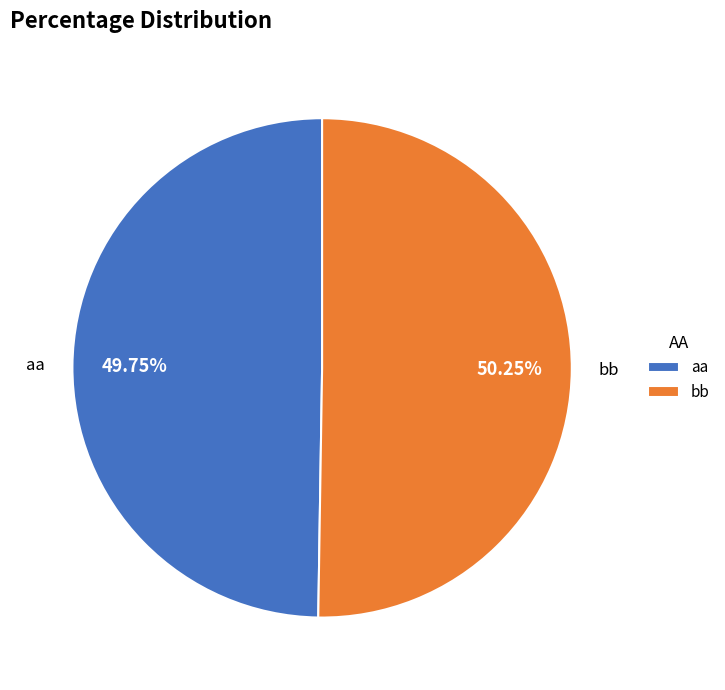

True or false: bb accounts for 50% of the total.

True